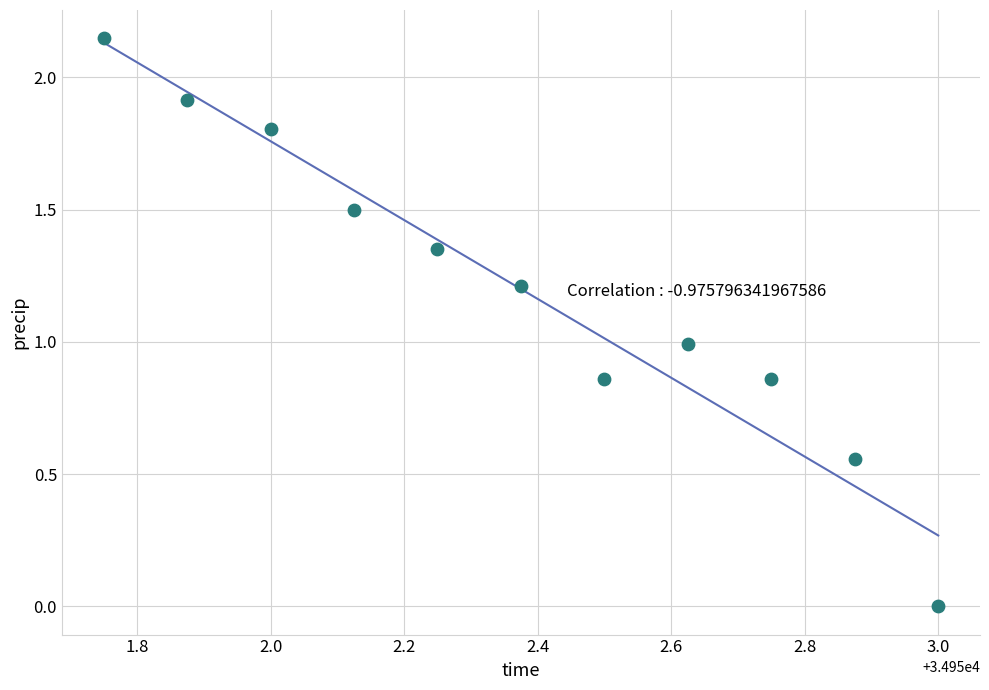

What is the range of X values (max minus min)?

1.2